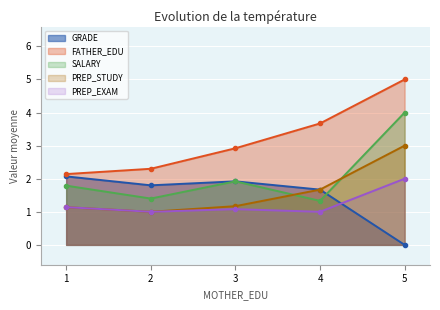

Reading right to left, list all the values displayed in this chart.

GRADE: 0.0	1.7	1.9	1.8	2.1
FATHER_EDU: 5.0	3.7	2.9	2.3	2.1
SALARY: 4.0	1.3	1.9	1.4	1.8
PREP_STUDY: 3.0	1.7	1.2	1.0	1.1
PREP_EXAM: 2.0	1.0	1.1	1.0	1.1